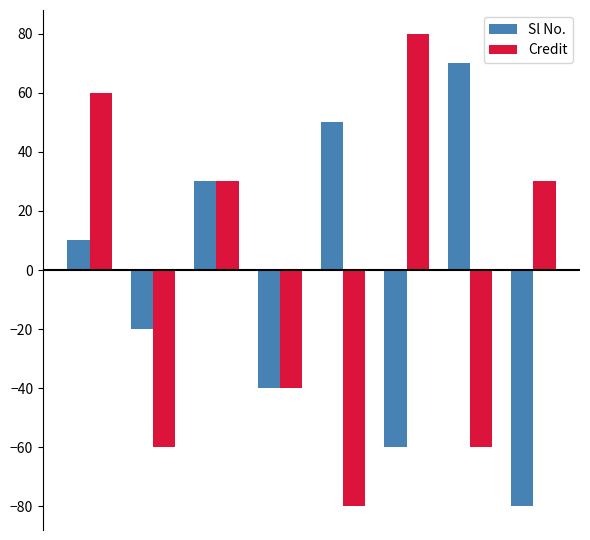

Reading right to left, extract all data points from this chart.

Sl No.: -80	70	-60	50	-40	30	-20	10
Credit: 30	-60	80	-80	-40	30	-60	60